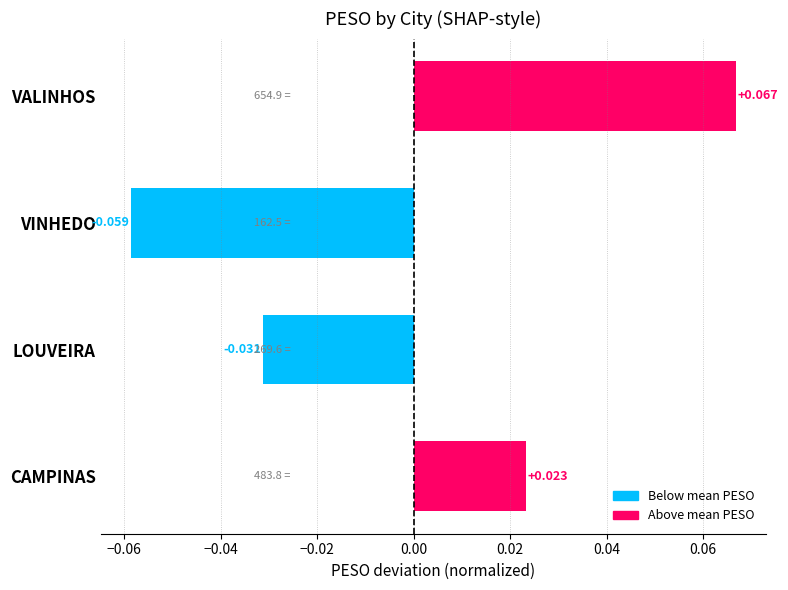

Which label corresponds to the smallest value in the chart?

VINHEDO